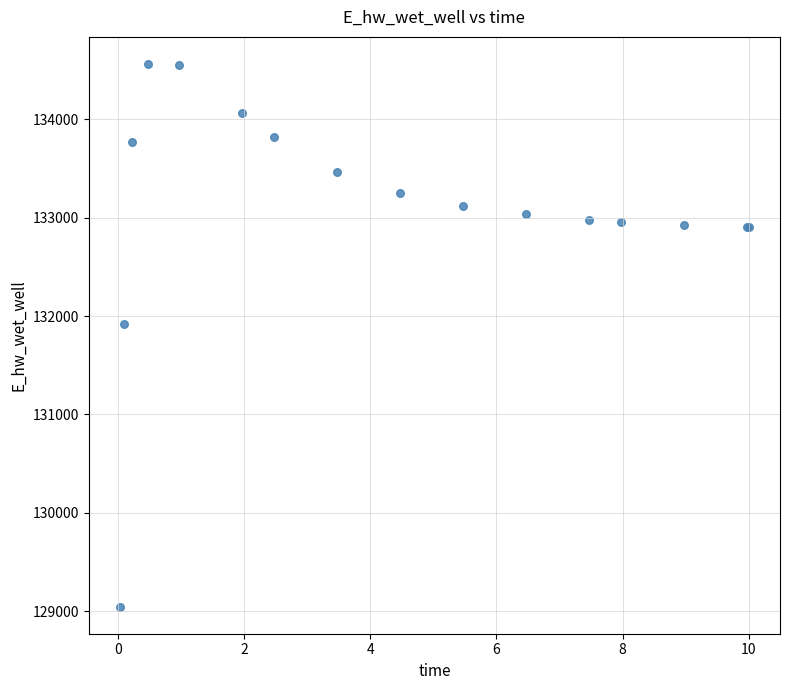

What Y value in the scatter plot is closest to 131804?

131924.2